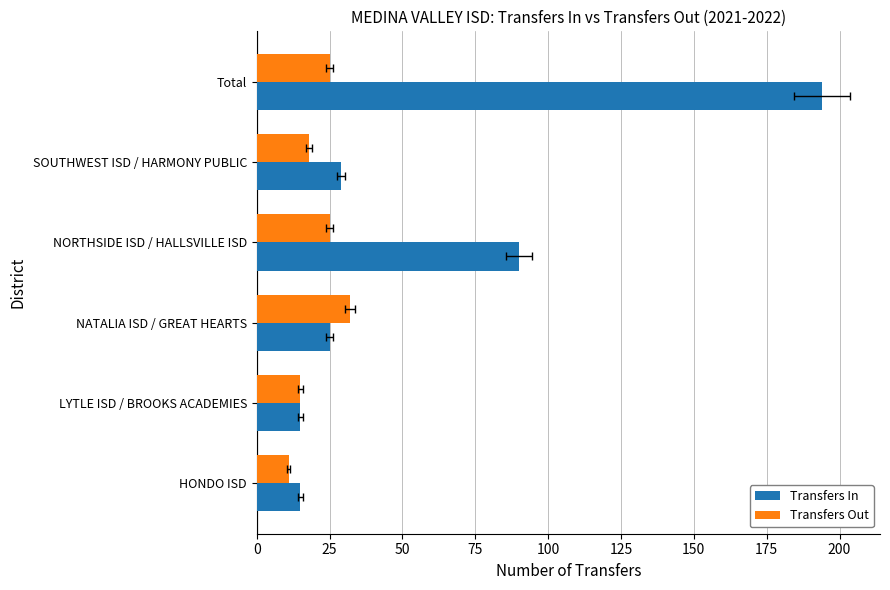

Are the bars horizontal?

Yes